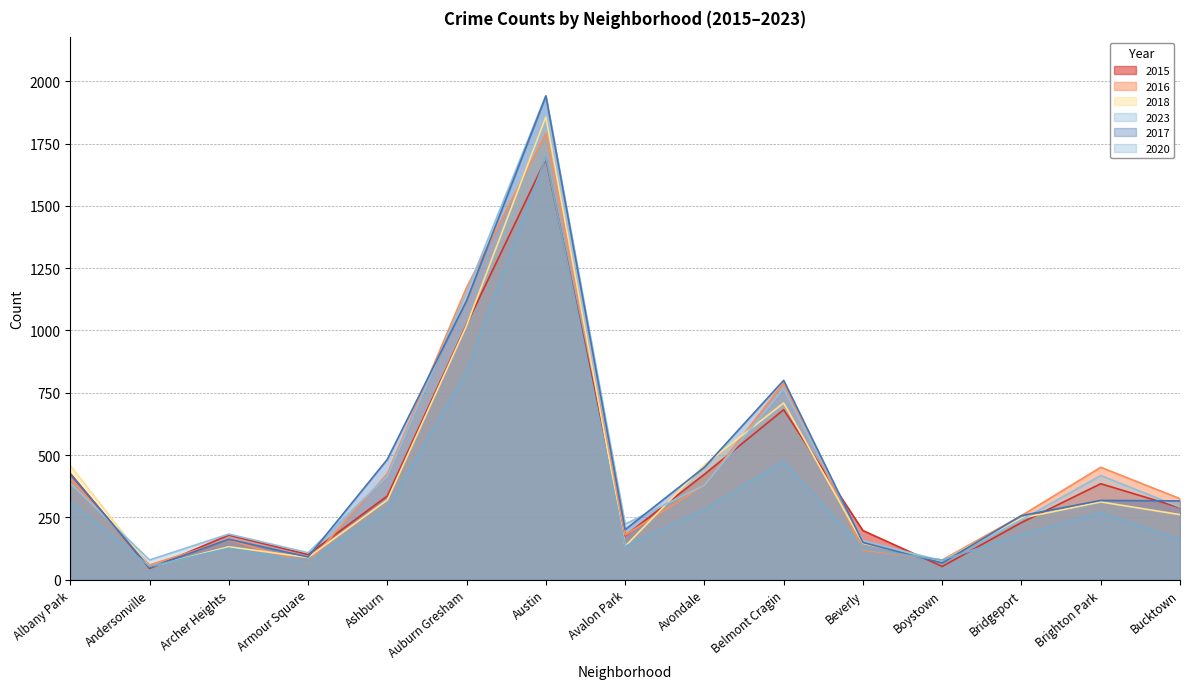

Does the chart have visible grid lines?

Yes